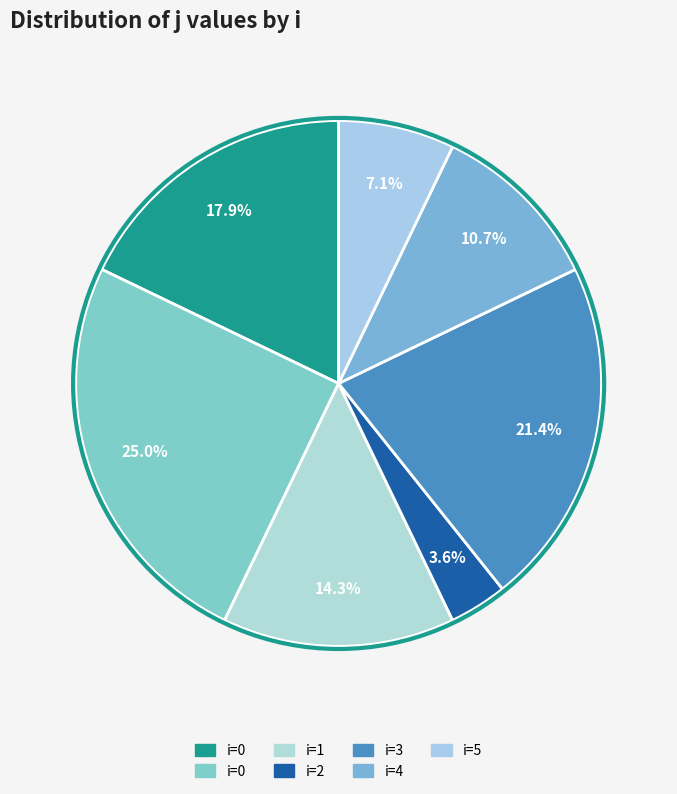

Count the number of slices in the pie.

7